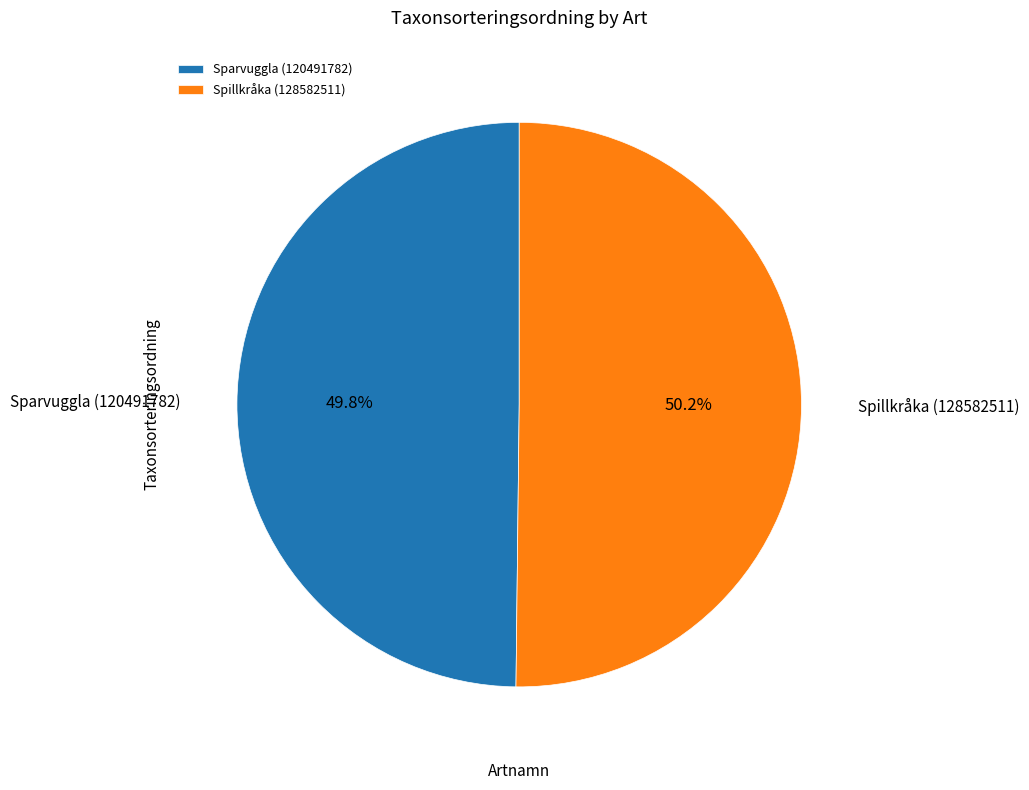

Count the number of slices in the pie.

2